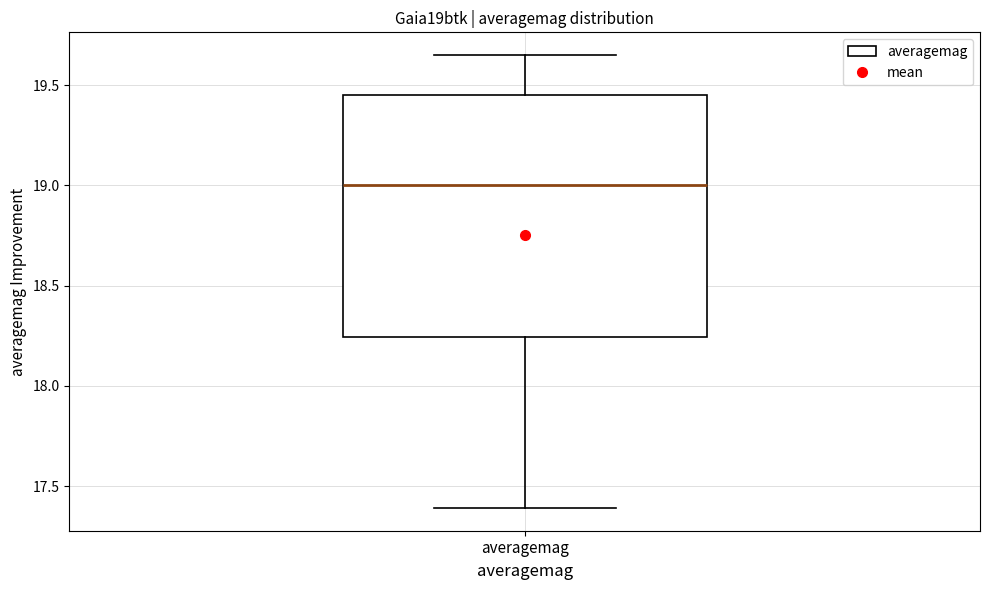

Transcribe this box plot: give where the median line is, the range the box spans, and where the two whiskers end, as read against the y-axis. The values are not printed on the chart, so give them approximately, as read against the axis.

median 19.00, box 18.25 to 19.45, whiskers 17.40 to 19.65